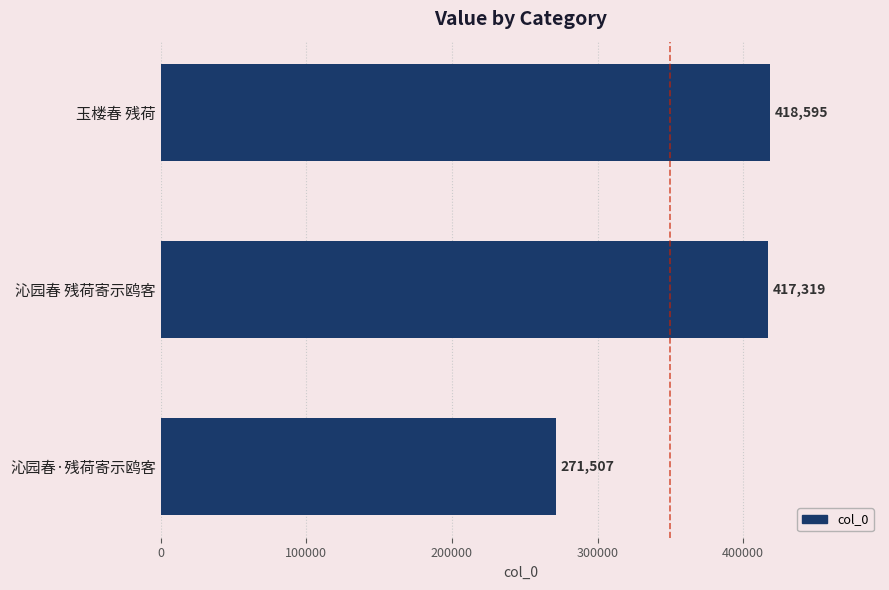

Reading top to bottom, extract all data points from this chart.

418595	417319	271507